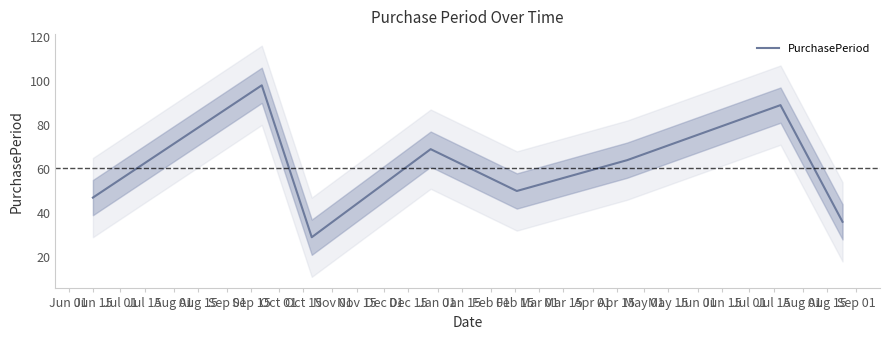

What is the maximum value for PurchasePeriod?

98